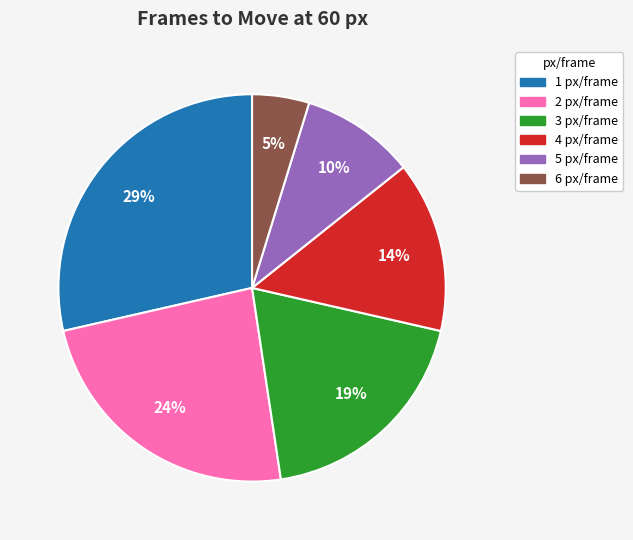

Which slice is the smallest?

6 px/frame